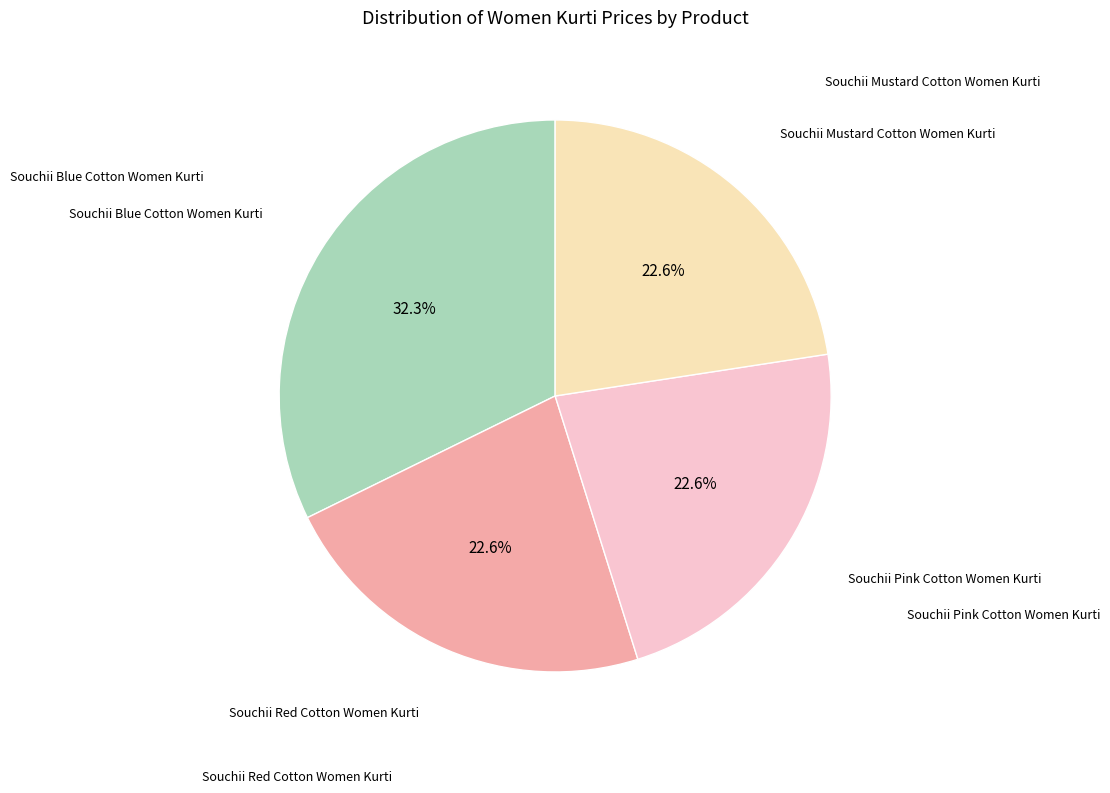

Count the number of slices in the pie.

4